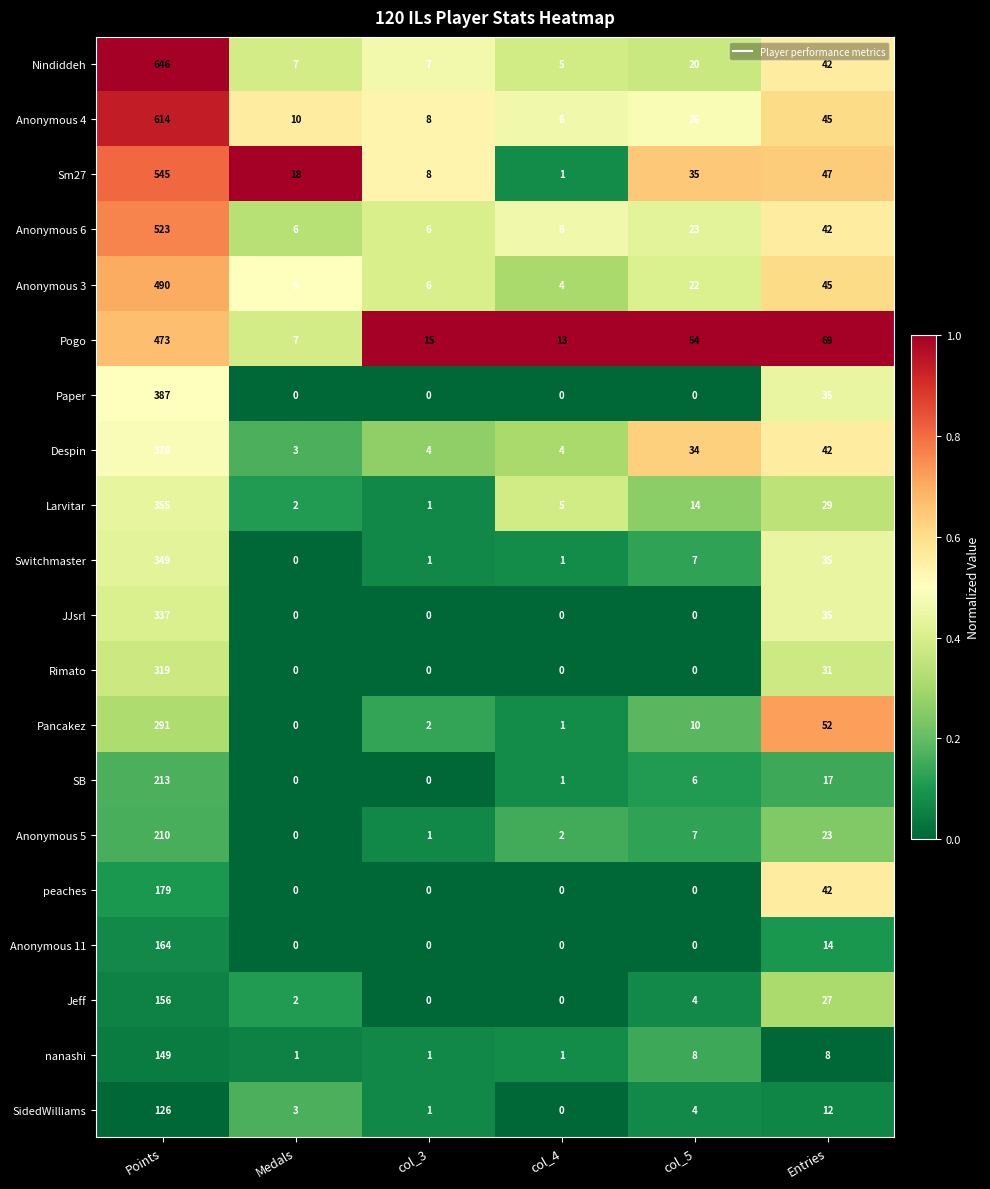

What is the sum of the Pogo values at col_3 and Points?

488